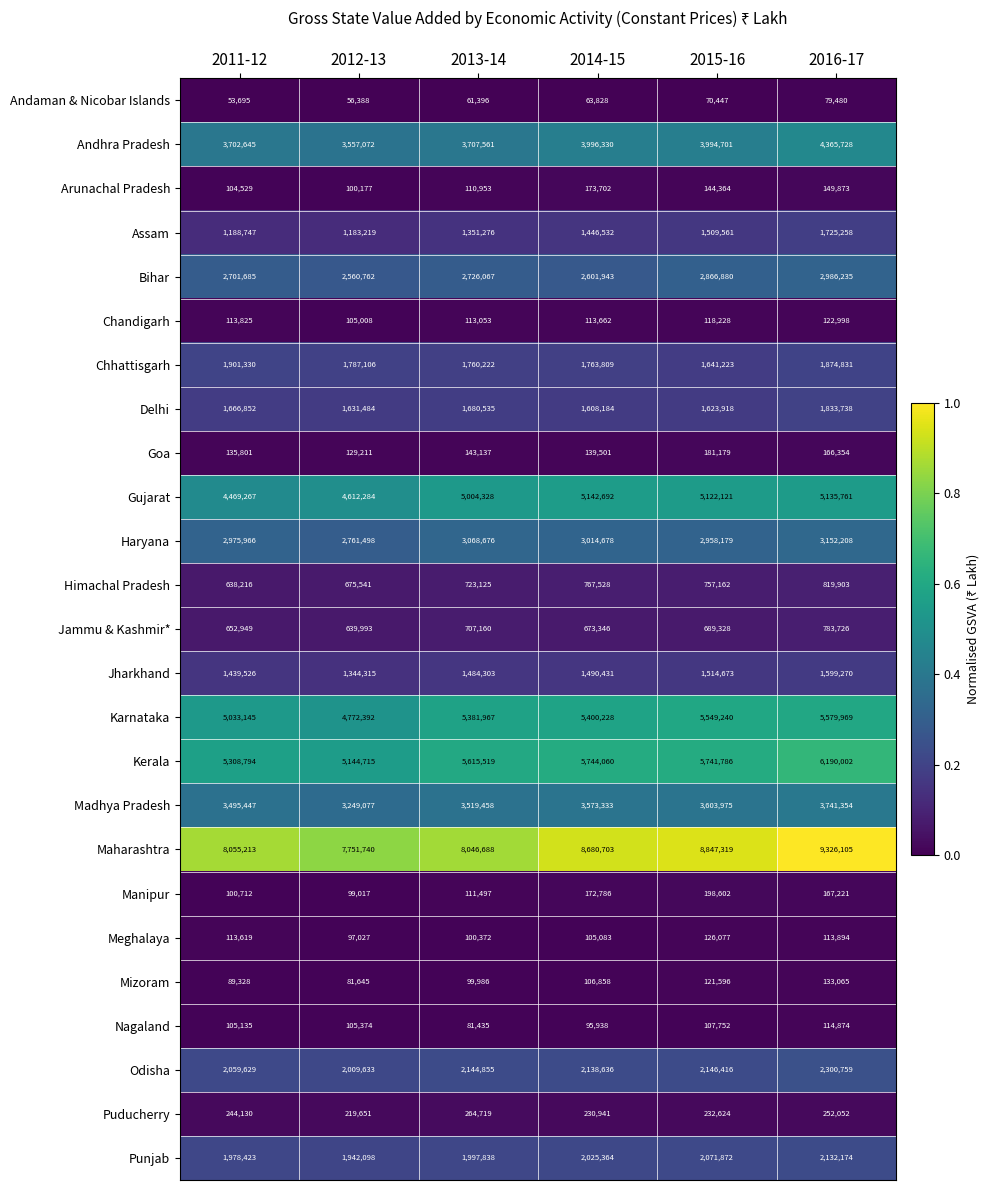

Rank the series by their maximum value, from highest to lowest.

Maharashtra, Kerala, Karnataka, Gujarat, Andhra Pradesh, Madhya Pradesh, Haryana, Bihar, Odisha, Punjab, Chhattisgarh, Delhi, Assam, Jharkhand, Himachal Pradesh, Jammu & Kashmir*, Puducherry, Manipur, Goa, Arunachal Pradesh, Mizoram, Meghalaya, Chandigarh, Nagaland, Andaman & Nicobar Islands